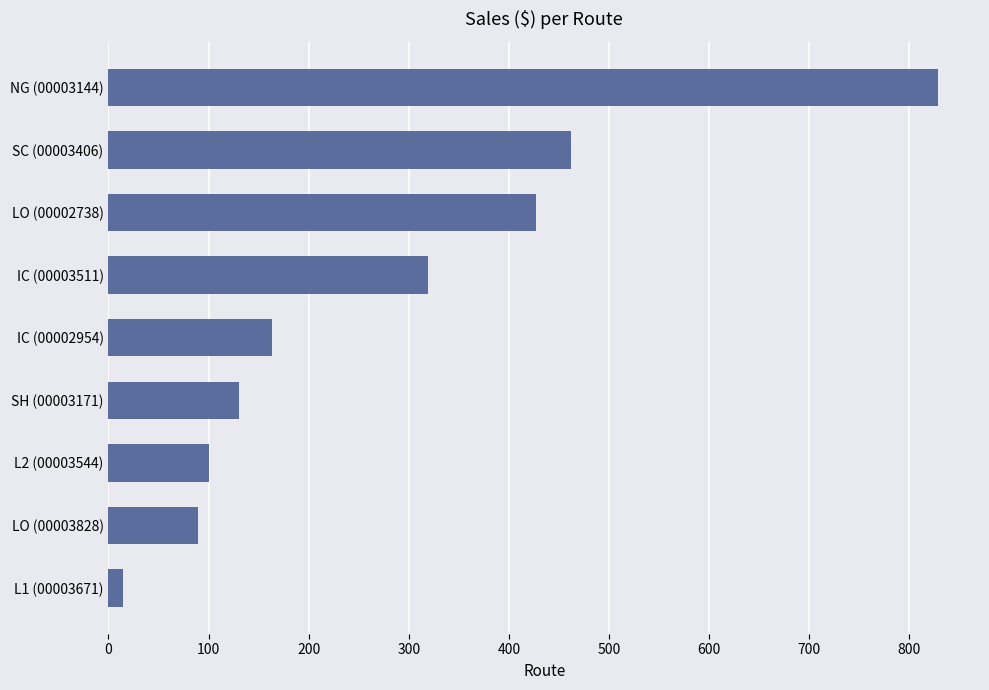

What is the average value?

281.8